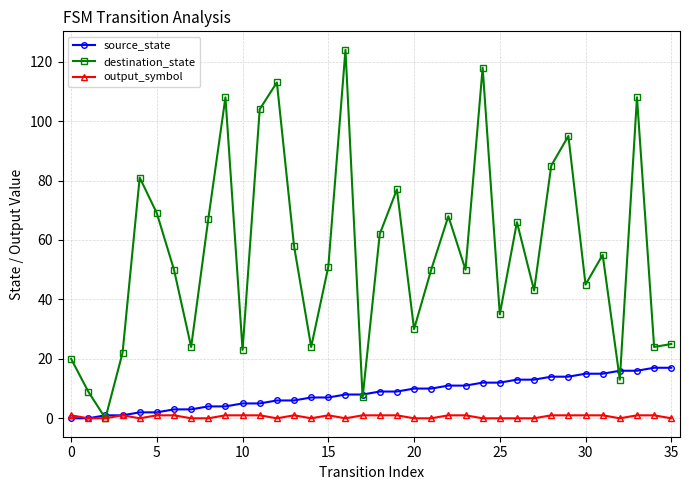

List the series in order of their peak value, lowest first.

output_symbol, source_state, destination_state